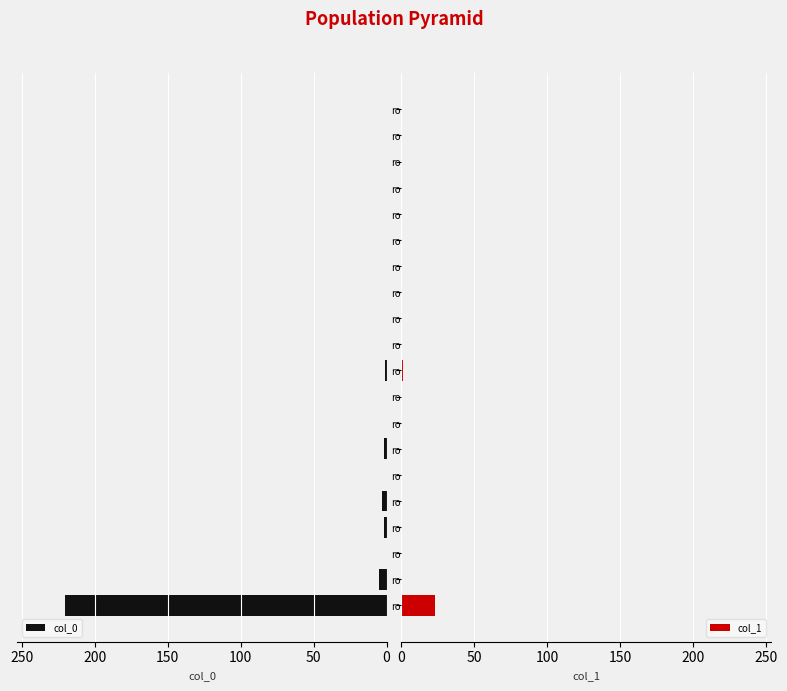

Which series changed the most between 11 and 18?

col_0